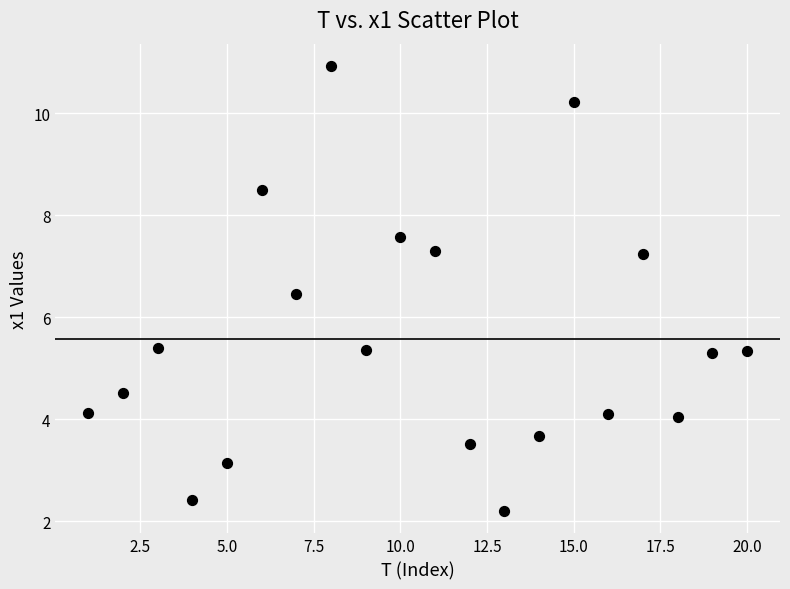

What is the range of Y values (max minus min)?

8.7